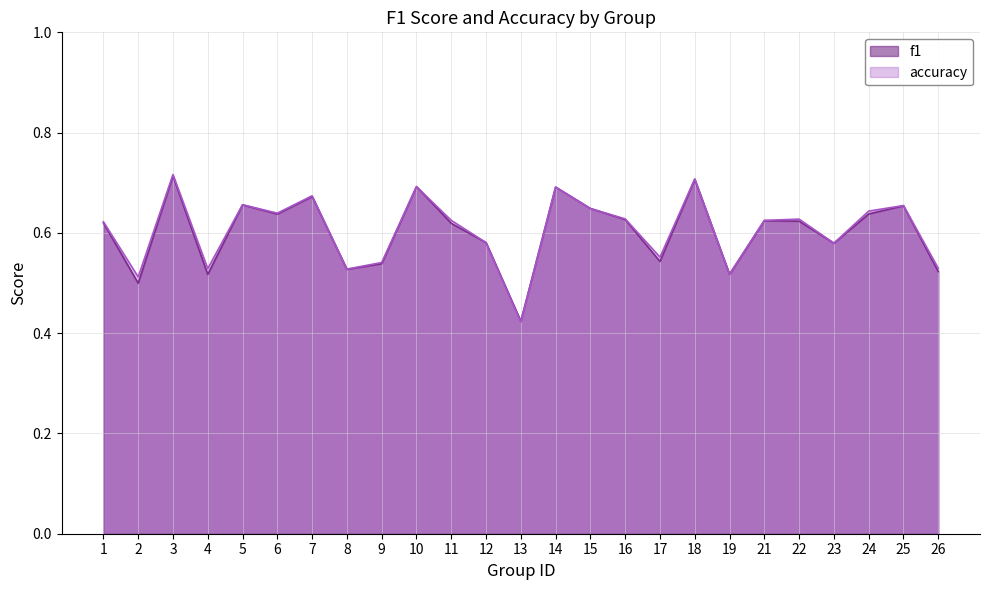

What is the difference between the maximum and minimum values in the f1 series?

0.3